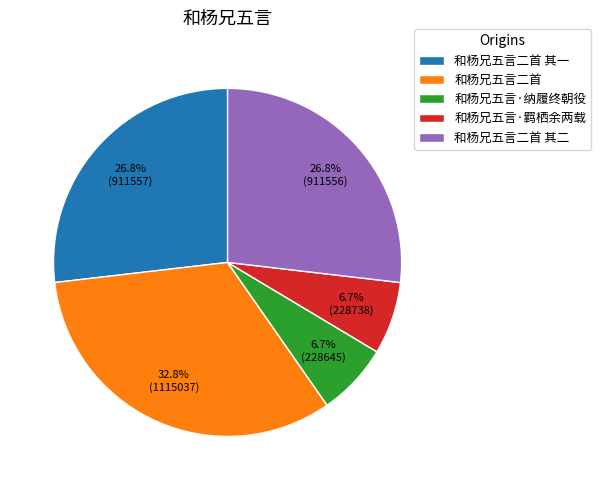

What is the largest slice in the pie chart?

和杨兄五言二首